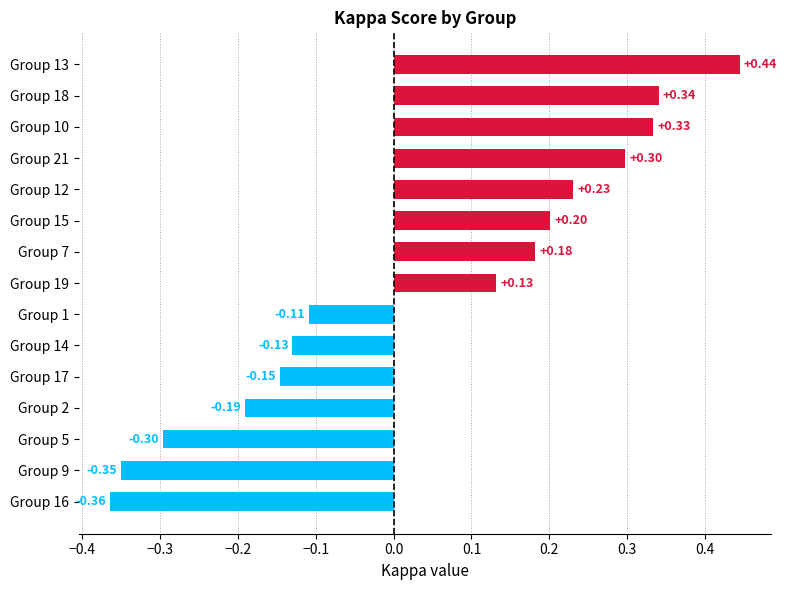

What is the difference between the maximum and minimum values?

0.8